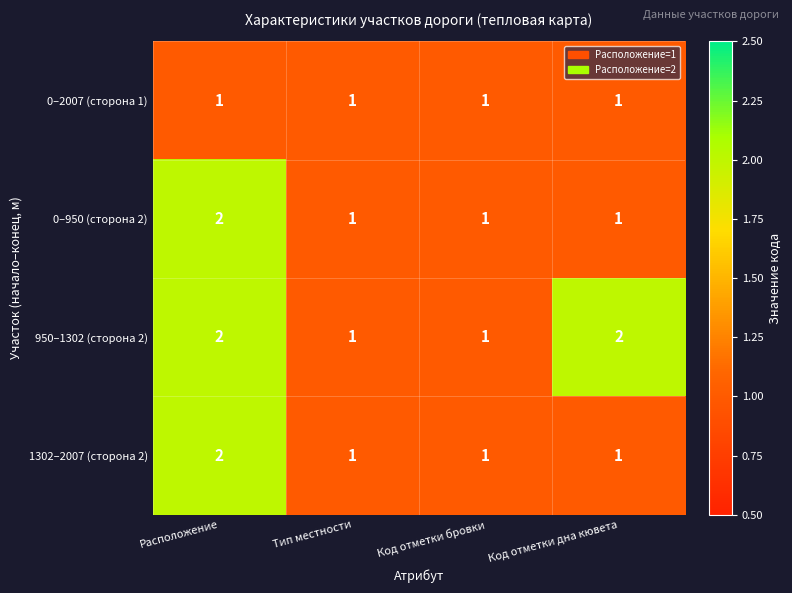

Reading left to right, list all the values displayed in this chart.

0–2007 (сторона 1): Расположение=1	Тип местности=1	Код отметки бровки=1	Код отметки дна кювета=1
0–950 (сторона 2): Расположение=2	Тип местности=1	Код отметки бровки=1	Код отметки дна кювета=1
950–1302 (сторона 2): Расположение=2	Тип местности=1	Код отметки бровки=1	Код отметки дна кювета=2
1302–2007 (сторона 2): Расположение=2	Тип местности=1	Код отметки бровки=1	Код отметки дна кювета=1